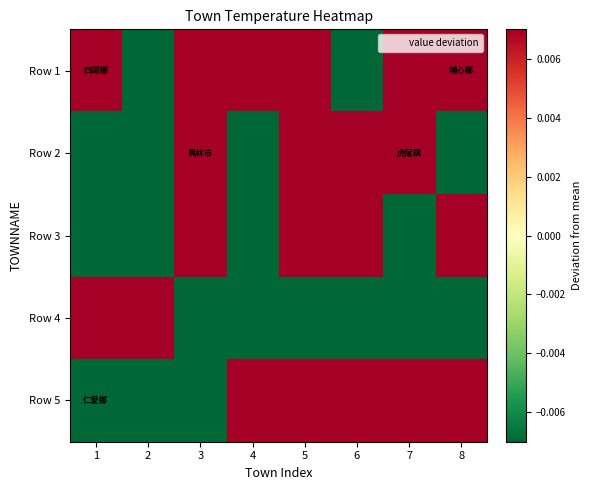

Count the number of categories in the chart.

8